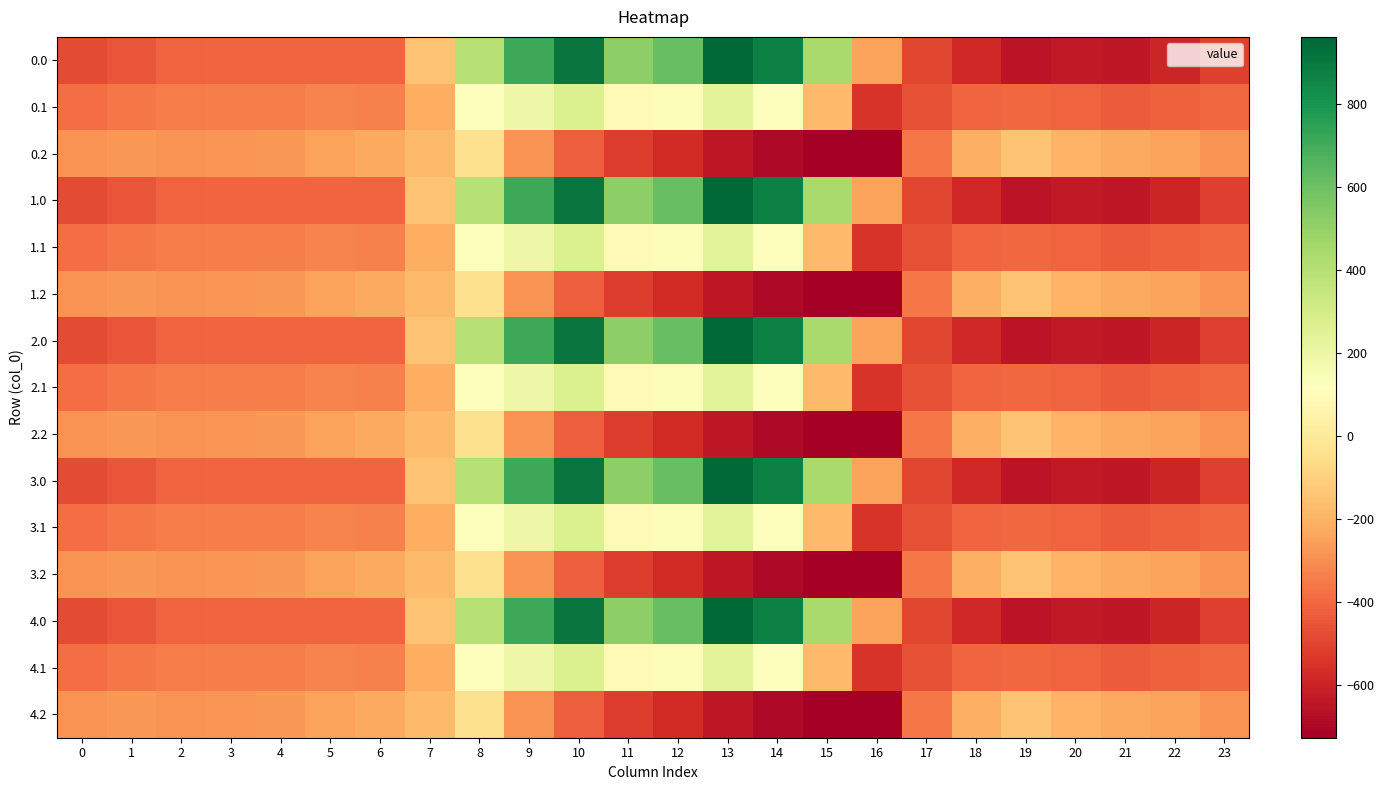

Reading right to left, list all the values displayed in this chart.

0.0: 23=-511.3	22=-592.3	21=-638.4	20=-629.9	19=-649.2	18=-586.7	17=-494.8	16=-250.9	15=443.0	14=870.3	13=962.7	12=619.4	11=516.0	10=916.2	9=716.9	8=395.3	7=-150.1	6=-408.0	5=-403.8	4=-404.9	3=-404.4	2=-410.3	1=-449.5	0=-482.0
0.1: 23=-399.4	22=-419.9	21=-432.4	20=-414.5	19=-400.2	18=-405.4	17=-466.6	16=-547.3	15=-173.1	14=113.7	13=241.5	12=134.6	11=87.0	10=274.1	9=191.1	8=125.2	7=-217.1	6=-332.2	5=-325.7	4=-339.6	3=-342.7	2=-347.9	1=-361.1	0=-384.6
0.2: 23=-287.5	22=-247.4	21=-226.4	20=-199.2	19=-151.0	18=-210.0	17=-362.4	16=-726.6	15=-725.8	14=-687.4	13=-640.4	12=-571.2	11=-520.6	10=-423.5	9=-288.5	8=-35.3	7=-176.6	6=-228.8	5=-245.0	4=-274.4	3=-281.0	2=-285.5	1=-272.7	0=-287.1
1.0: 23=-511.3	22=-592.3	21=-638.4	20=-629.9	19=-649.2	18=-586.7	17=-494.8	16=-250.9	15=443.0	14=870.3	13=962.7	12=619.4	11=516.0	10=916.2	9=716.9	8=395.3	7=-150.1	6=-408.0	5=-403.8	4=-404.9	3=-404.4	2=-410.3	1=-449.5	0=-482.0
1.1: 23=-399.4	22=-419.9	21=-432.4	20=-414.5	19=-400.2	18=-405.4	17=-466.6	16=-547.3	15=-173.1	14=113.7	13=241.5	12=134.6	11=87.0	10=274.1	9=191.1	8=125.2	7=-217.1	6=-332.2	5=-325.7	4=-339.6	3=-342.7	2=-347.9	1=-361.1	0=-384.6
1.2: 23=-287.5	22=-247.4	21=-226.4	20=-199.2	19=-151.0	18=-210.0	17=-362.4	16=-726.6	15=-725.8	14=-687.4	13=-640.4	12=-571.2	11=-520.6	10=-423.5	9=-288.5	8=-35.3	7=-176.6	6=-228.8	5=-245.0	4=-274.4	3=-281.0	2=-285.5	1=-272.7	0=-287.1
2.0: 23=-511.3	22=-592.3	21=-638.4	20=-629.9	19=-649.2	18=-586.7	17=-494.8	16=-250.9	15=443.0	14=870.3	13=962.7	12=619.4	11=516.0	10=916.2	9=716.9	8=395.3	7=-150.1	6=-408.0	5=-403.8	4=-404.9	3=-404.4	2=-410.3	1=-449.5	0=-482.0
2.1: 23=-399.4	22=-419.9	21=-432.4	20=-414.5	19=-400.2	18=-405.4	17=-466.6	16=-547.3	15=-173.1	14=113.7	13=241.5	12=134.6	11=87.0	10=274.1	9=191.1	8=125.2	7=-217.1	6=-332.2	5=-325.7	4=-339.6	3=-342.7	2=-347.9	1=-361.1	0=-384.6
2.2: 23=-287.5	22=-247.4	21=-226.4	20=-199.2	19=-151.0	18=-210.0	17=-362.4	16=-726.6	15=-725.8	14=-687.4	13=-640.4	12=-571.2	11=-520.6	10=-423.5	9=-288.5	8=-35.3	7=-176.6	6=-228.8	5=-245.0	4=-274.4	3=-281.0	2=-285.5	1=-272.7	0=-287.1
3.0: 23=-511.3	22=-592.3	21=-638.4	20=-629.9	19=-649.2	18=-586.7	17=-494.8	16=-250.9	15=443.0	14=870.3	13=962.7	12=619.4	11=516.0	10=916.2	9=716.9	8=395.3	7=-150.1	6=-408.0	5=-403.8	4=-404.9	3=-404.4	2=-410.3	1=-449.5	0=-482.0
3.1: 23=-399.4	22=-419.9	21=-432.4	20=-414.5	19=-400.2	18=-405.4	17=-466.6	16=-547.3	15=-173.1	14=113.7	13=241.5	12=134.6	11=87.0	10=274.1	9=191.1	8=125.2	7=-217.1	6=-332.2	5=-325.7	4=-339.6	3=-342.7	2=-347.9	1=-361.1	0=-384.6
3.2: 23=-287.5	22=-247.4	21=-226.4	20=-199.2	19=-151.0	18=-210.0	17=-362.4	16=-726.6	15=-725.8	14=-687.4	13=-640.4	12=-571.2	11=-520.6	10=-423.5	9=-288.5	8=-35.3	7=-176.6	6=-228.8	5=-245.0	4=-274.4	3=-281.0	2=-285.5	1=-272.7	0=-287.1
4.0: 23=-511.3	22=-592.3	21=-638.4	20=-629.9	19=-649.2	18=-586.7	17=-494.8	16=-250.9	15=443.0	14=870.3	13=962.7	12=619.4	11=516.0	10=916.2	9=716.9	8=395.3	7=-150.1	6=-408.0	5=-403.8	4=-404.9	3=-404.4	2=-410.3	1=-449.5	0=-482.0
4.1: 23=-399.4	22=-419.9	21=-432.4	20=-414.5	19=-400.2	18=-405.4	17=-466.6	16=-547.3	15=-173.1	14=113.7	13=241.5	12=134.6	11=87.0	10=274.1	9=191.1	8=125.2	7=-217.1	6=-332.2	5=-325.7	4=-339.6	3=-342.7	2=-347.9	1=-361.1	0=-384.6
4.2: 23=-287.5	22=-247.4	21=-226.4	20=-199.2	19=-151.0	18=-210.0	17=-362.4	16=-726.6	15=-725.8	14=-687.4	13=-640.4	12=-571.2	11=-520.6	10=-423.5	9=-288.5	8=-35.3	7=-176.6	6=-228.8	5=-245.0	4=-274.4	3=-281.0	2=-285.5	1=-272.7	0=-287.1